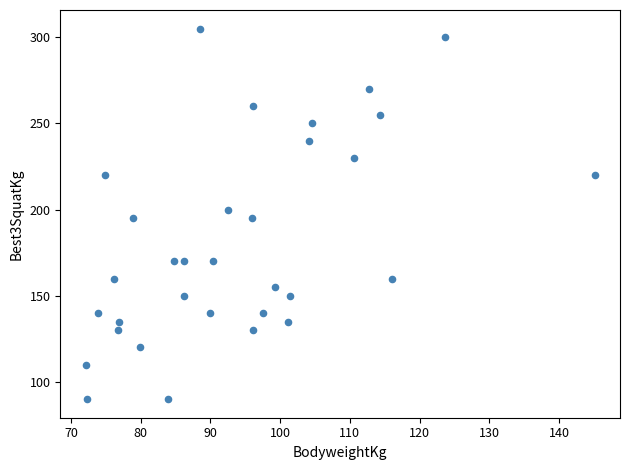

What is the range of Y values (max minus min)?

215